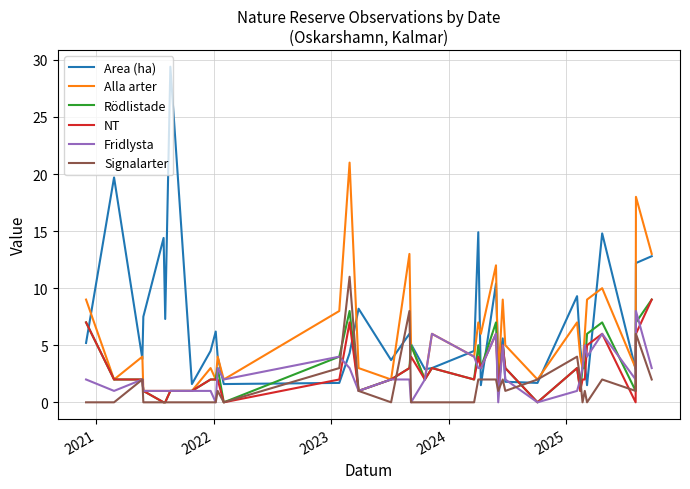

What is the lowest value of the Area (ha) series?

1.5